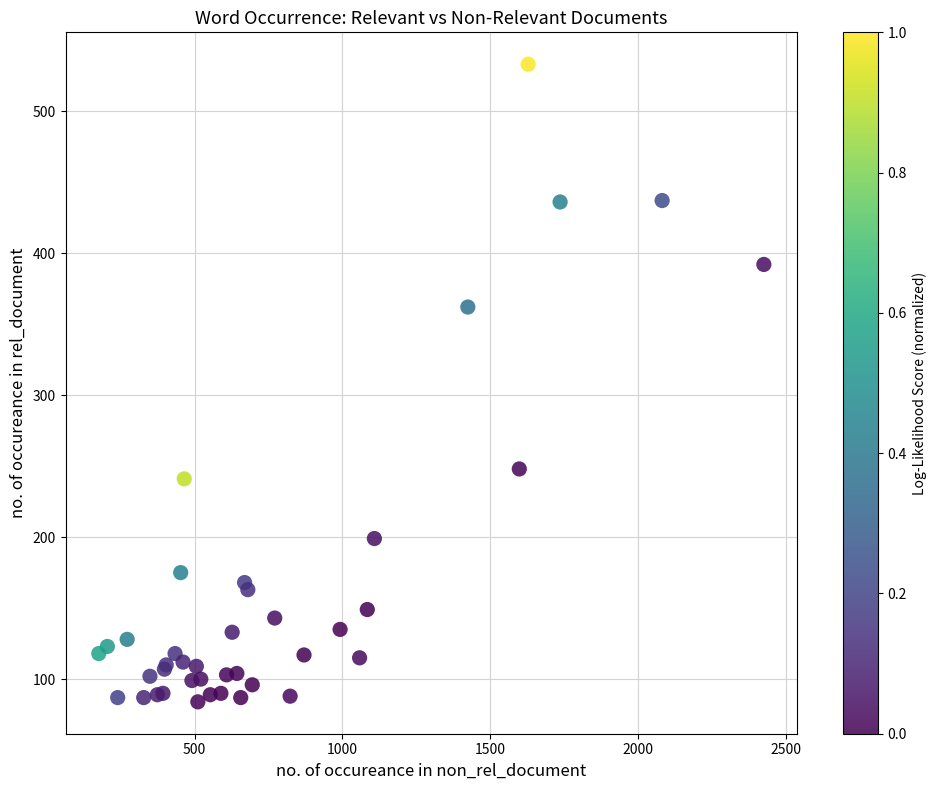

What Y value in the scatter plot is closest to 308?

362